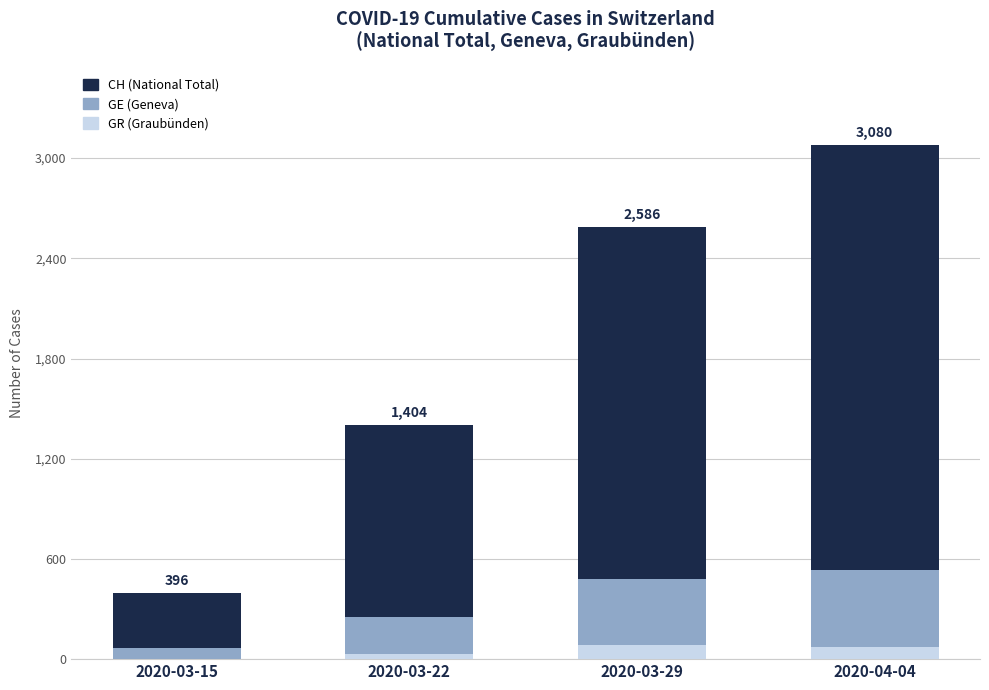

Reading right to left, transcribe all the data shown in this chart.

CH (National Total): 3080	2586	1404	396
GE (Geneva): 533	479	251	66
GR (Graubünden): 72	82	33	0